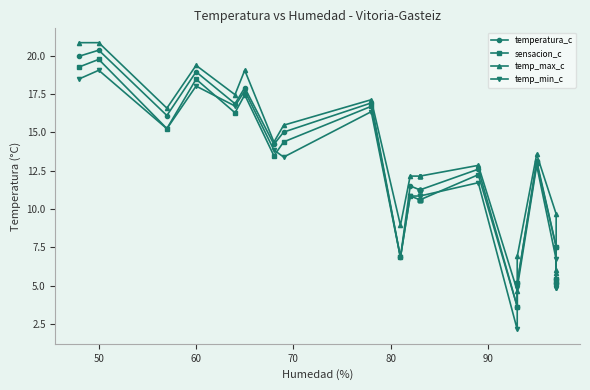

What are all the series names shown in the legend?

temperatura_c, sensacion_c, temp_max_c, temp_min_c